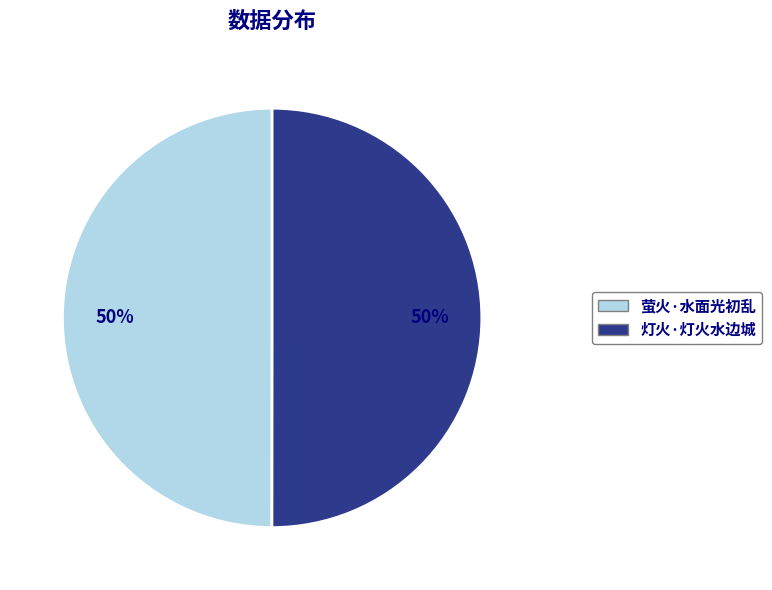

The 灯火·灯火水边城 slice represents 39% of the pie. True or false?

False